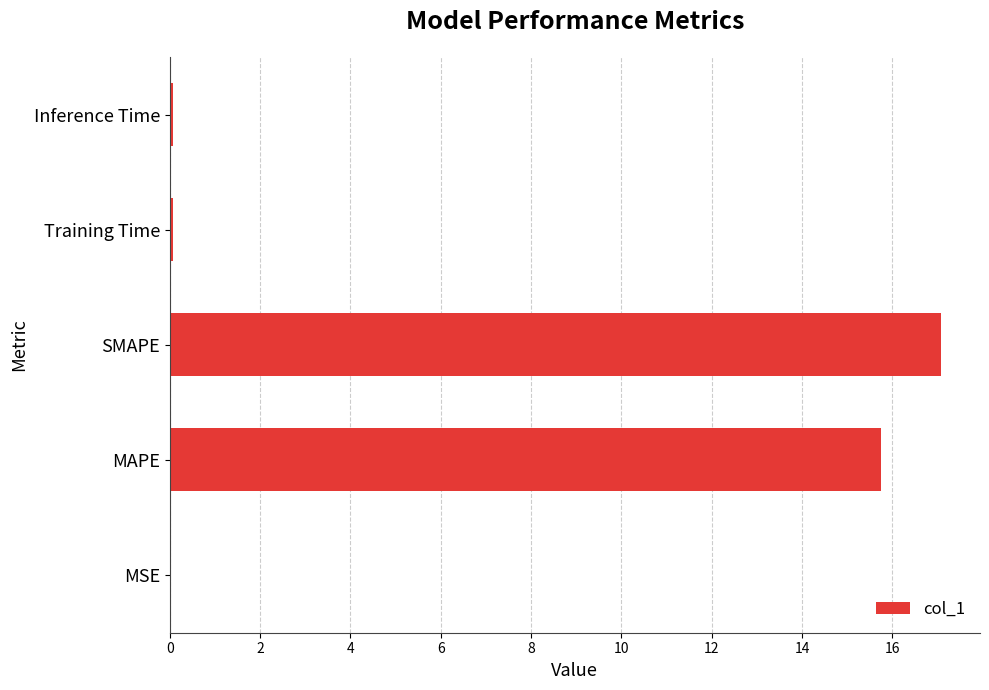

The chart shows a value of 5.0 at MAPE. True or false?

False